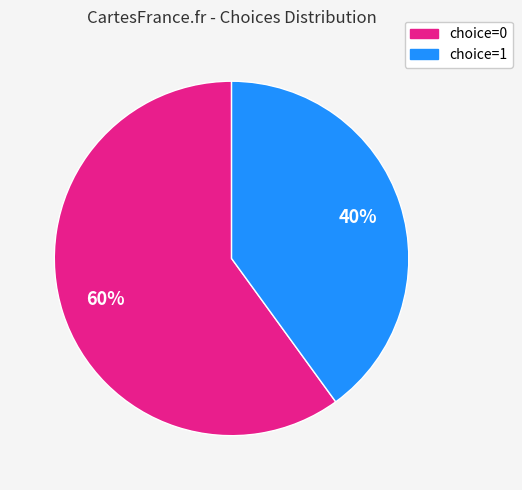

To the nearest percent, what is the average slice percentage?

50%